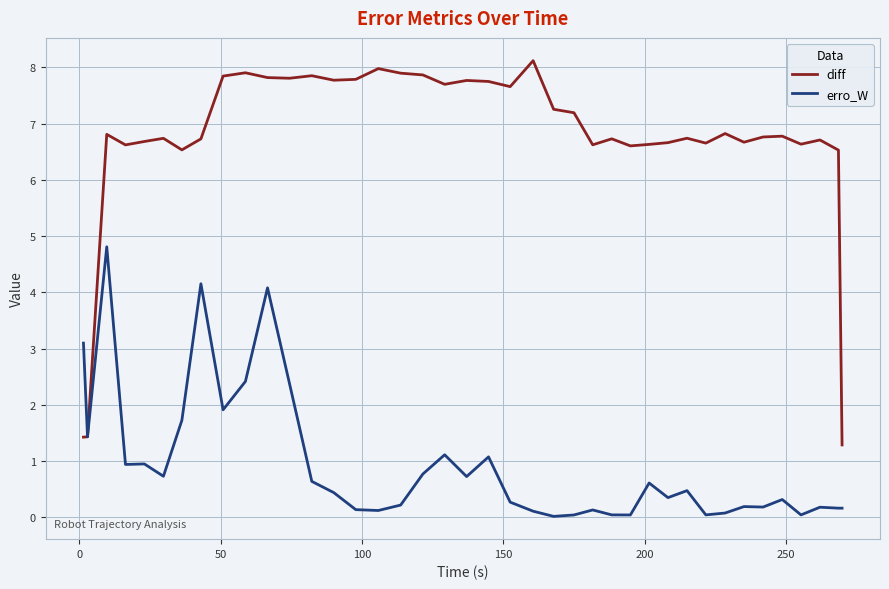

Which series has the widest spread of values?

diff